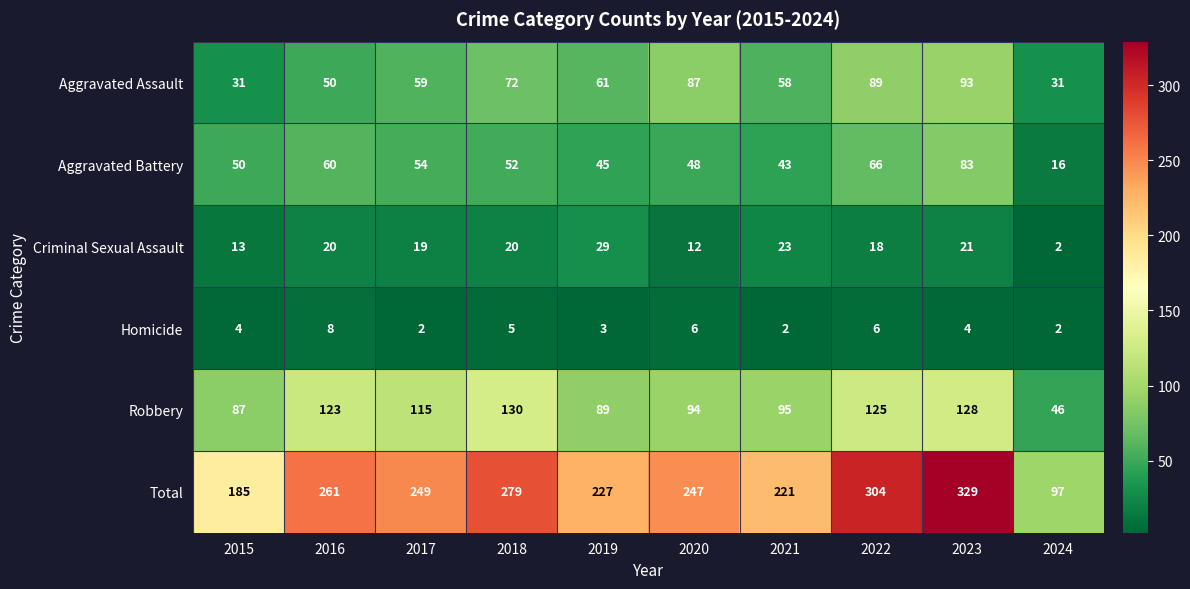

Which series has the largest range (max minus min)?

Total